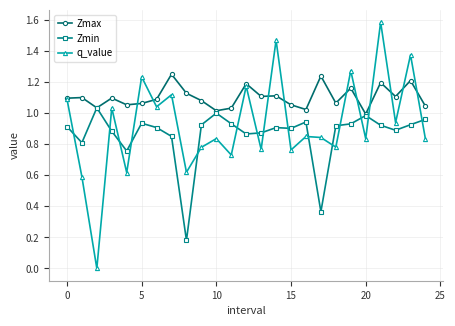

Rank the series by their average value, from highest to lowest.

Zmax, q_value, Zmin